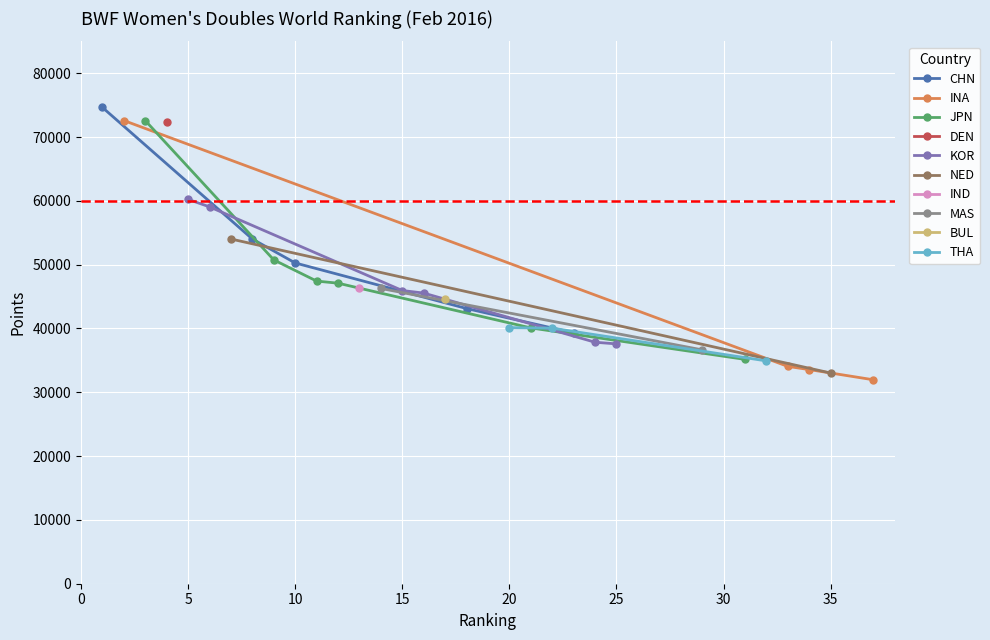

True or false: CHN has more than 2 interior local peaks.

False